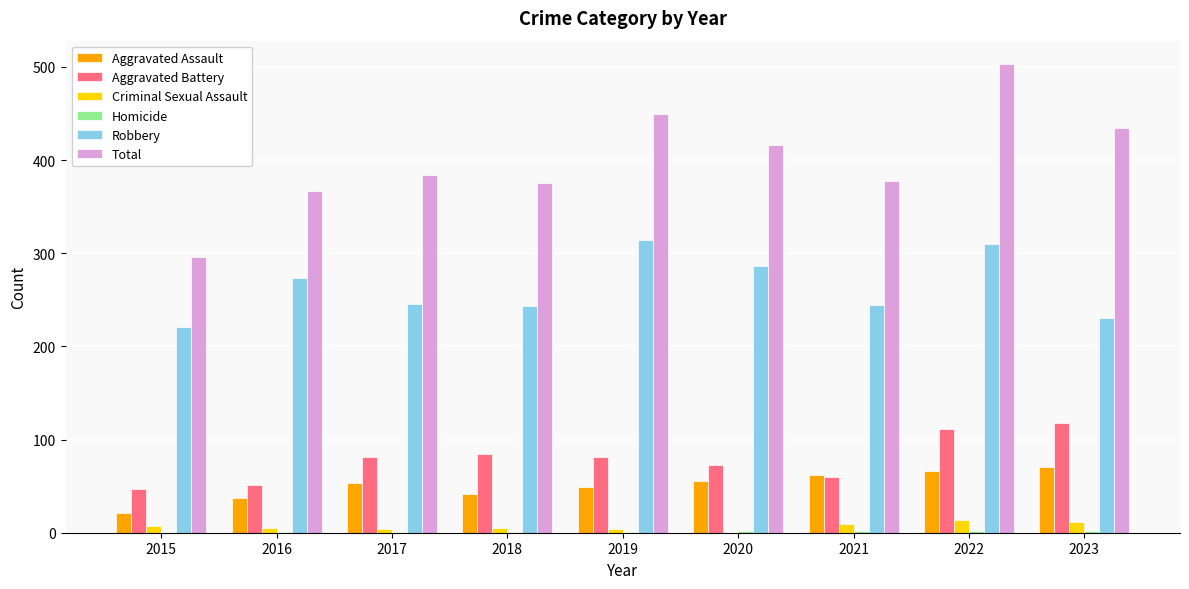

Which series has the largest range (max minus min)?

Total